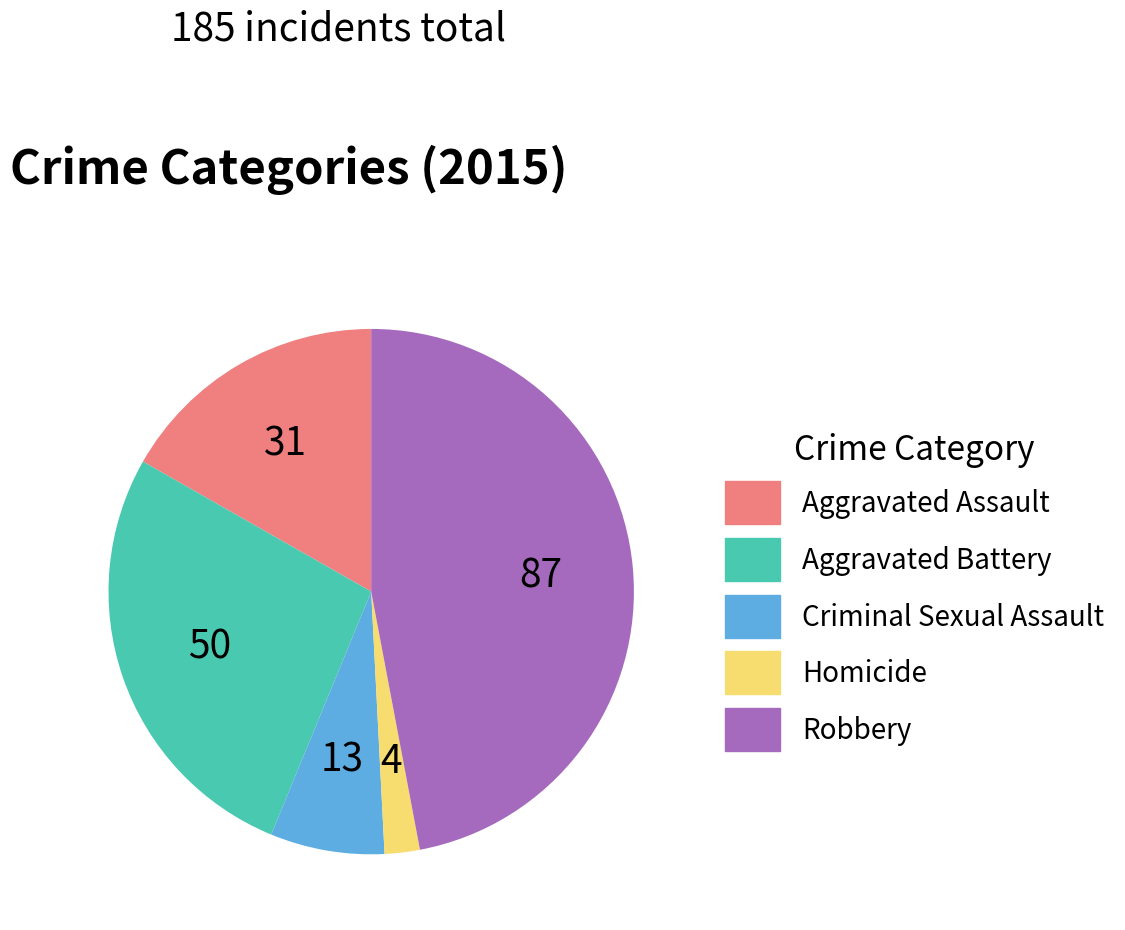

Is it true that Criminal Sexual Assault is 7% of the pie?

True